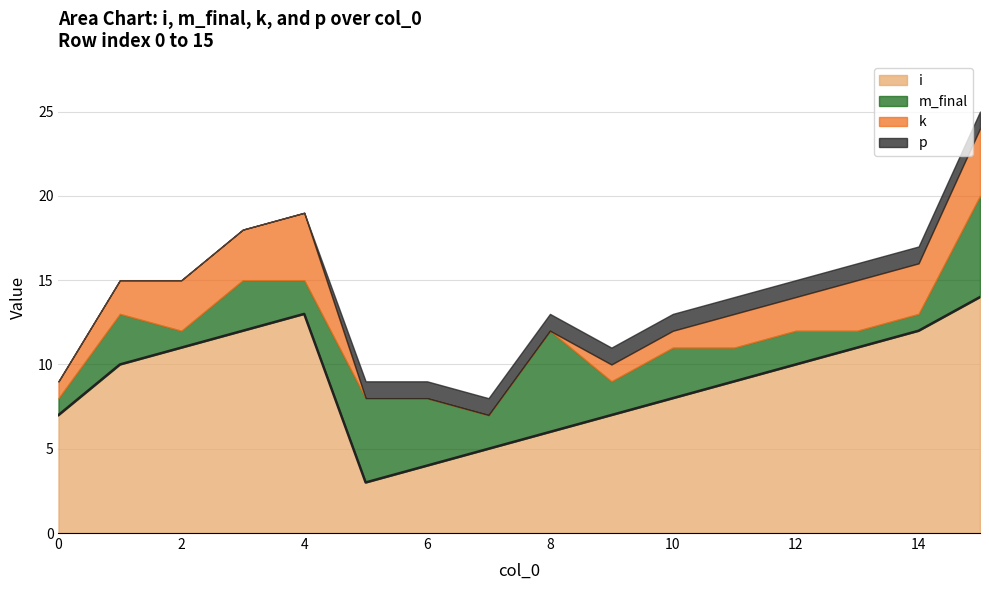

Which series changed the most between 4 and 14?

i